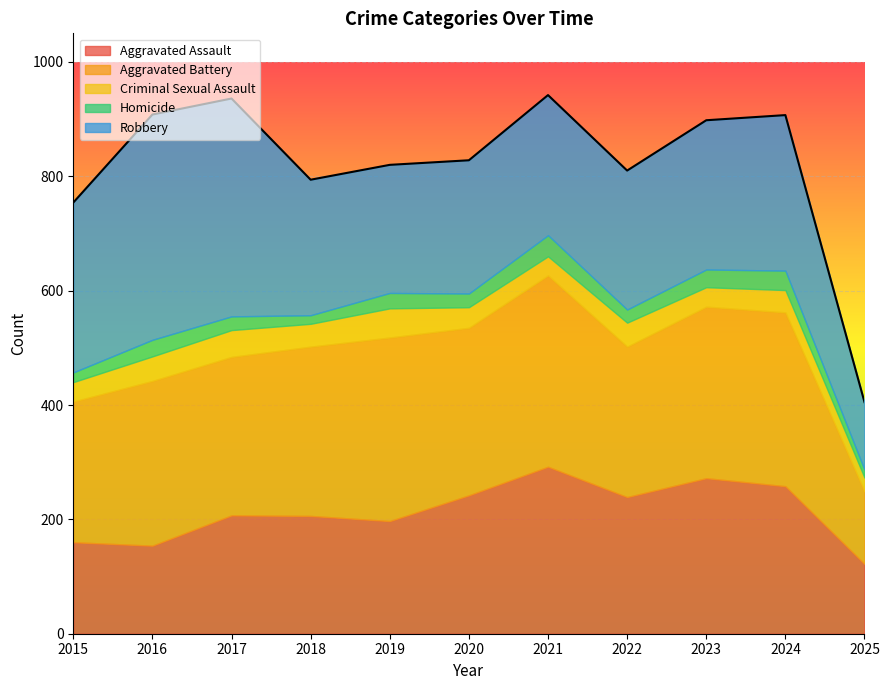

Rank the series at 2017 from lowest to highest value.

Homicide, Criminal Sexual Assault, Aggravated Assault, Aggravated Battery, Robbery